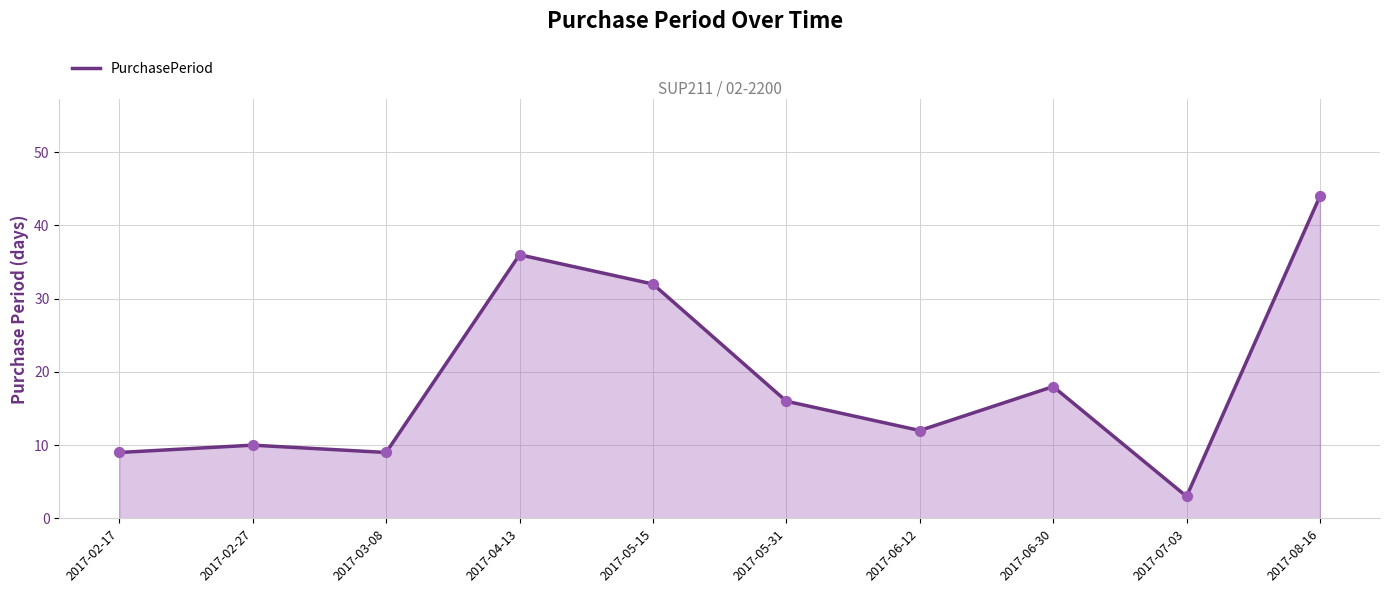

Which has a higher value, 2017-04-13 or 2017-03-08?

2017-04-13